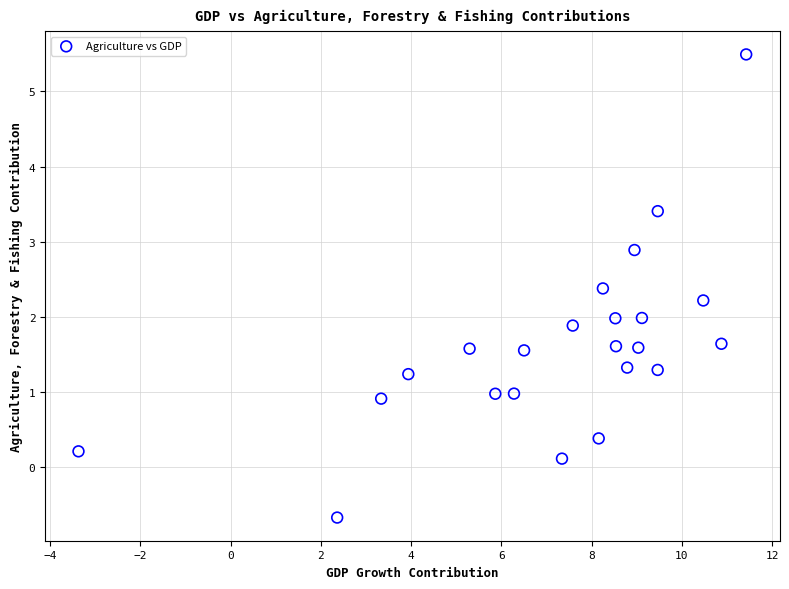

What is the range of X values (max minus min)?

14.8